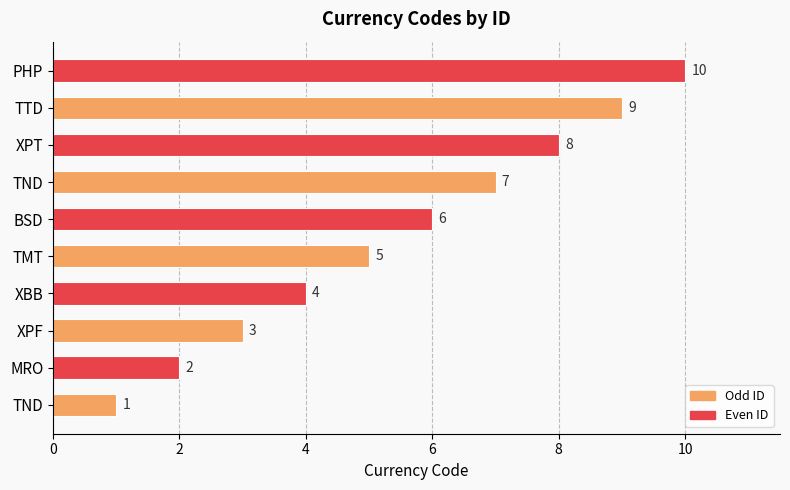

Are the bars horizontal?

Yes